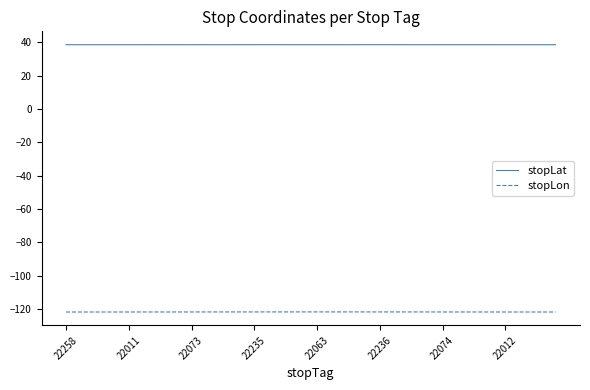

Which series has the widest spread of values?

stopLon